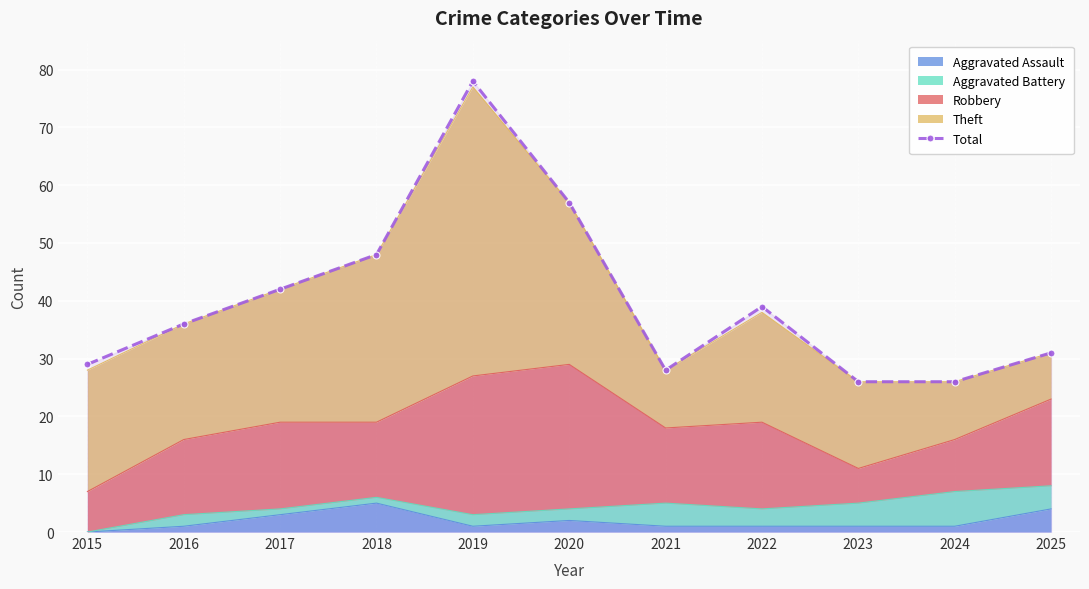

At which category does the chart reach its peak across all series?

2019